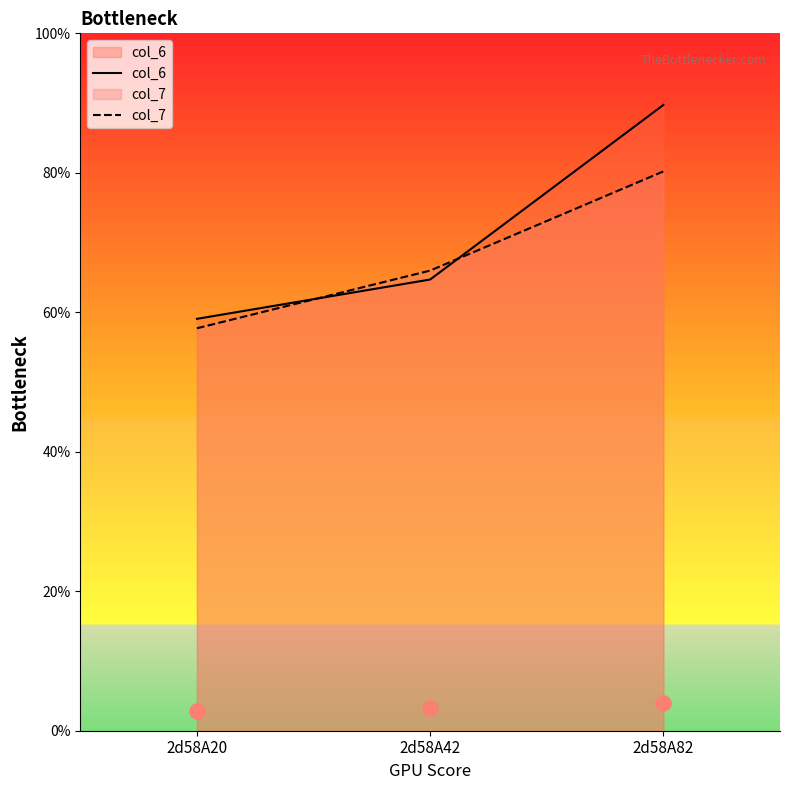

Which series has the widest spread of Y values?

col_6